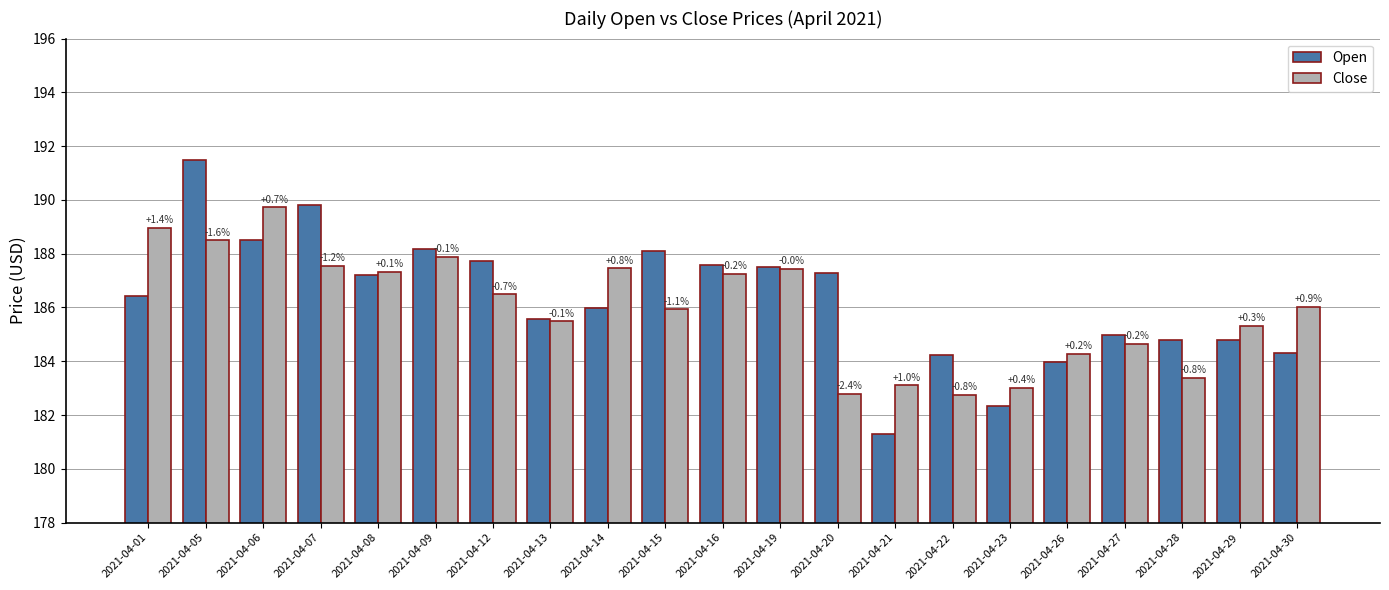

Reading left to right, list all the values displayed in this chart.

Open: 186.4	191.5	188.5	189.8	187.2	188.2	187.7	185.6	186.0	188.1	187.6	187.5	187.3	181.3	184.2	182.3	184.0	185.0	184.8	184.8	184.3
Close: 189.0	188.5	189.7	187.6	187.3	187.9	186.5	185.5	187.5	185.9	187.3	187.4	182.8	183.1	182.8	183.0	184.3	184.6	183.4	185.3	186.0